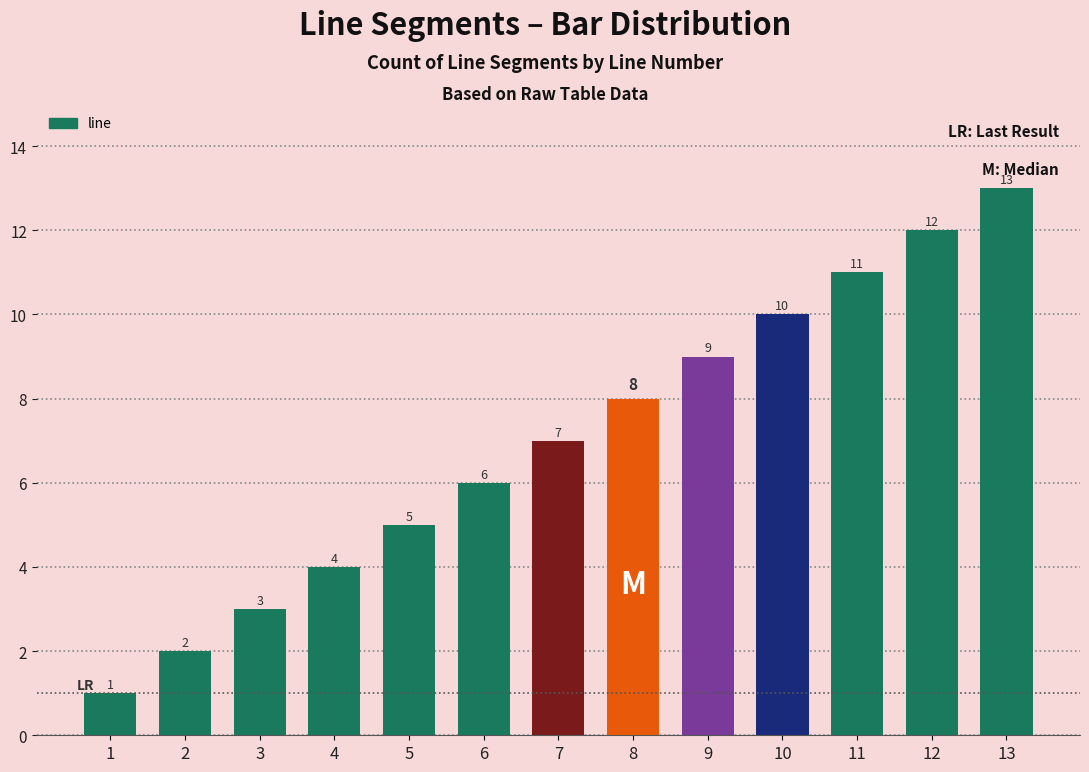

What is the approximate value at 12, to the nearest 5?

10